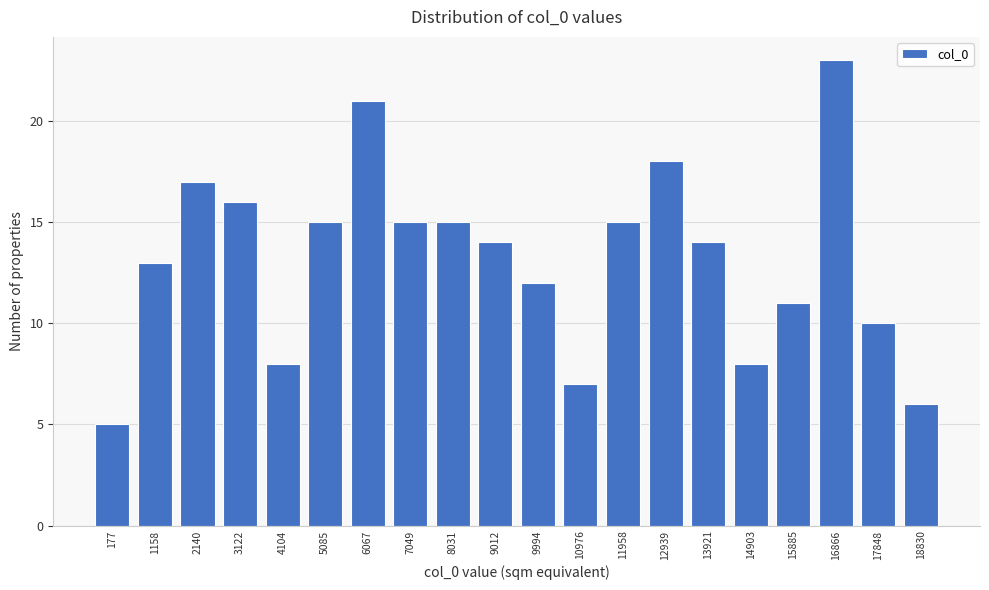

Reading left to right, what are all the values shown in this chart?

5	13	17	16	8	15	21	15	15	14	12	7	15	18	14	8	11	23	10	6